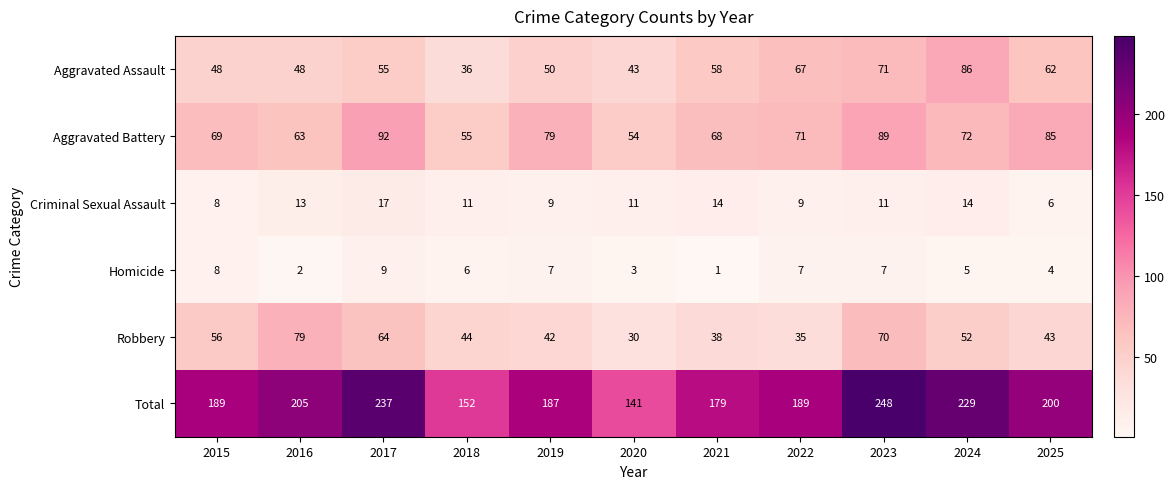

At which label does Robbery first exceed 44?

2015